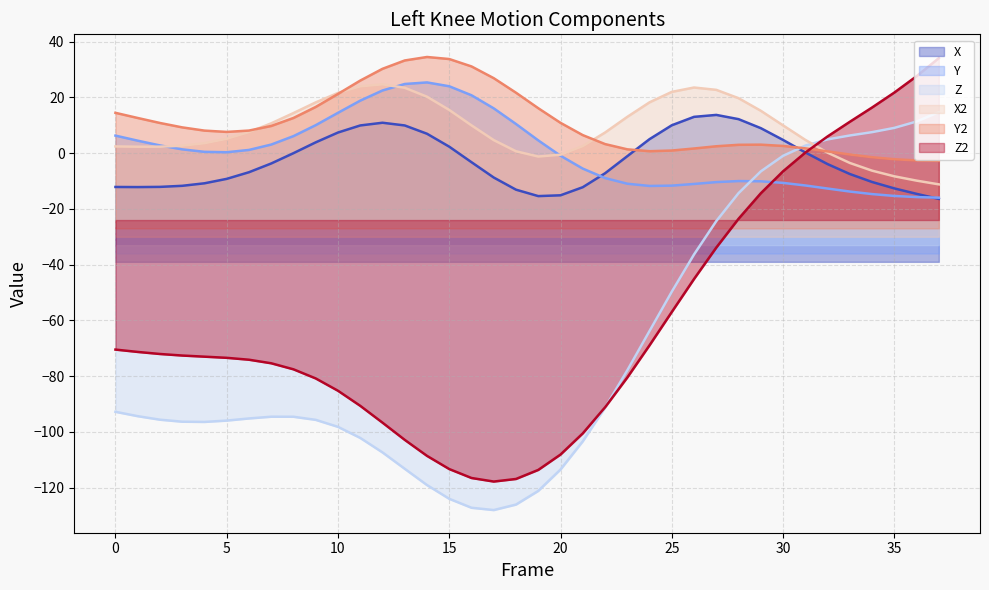

True or false: Z and X cross at least once.

True